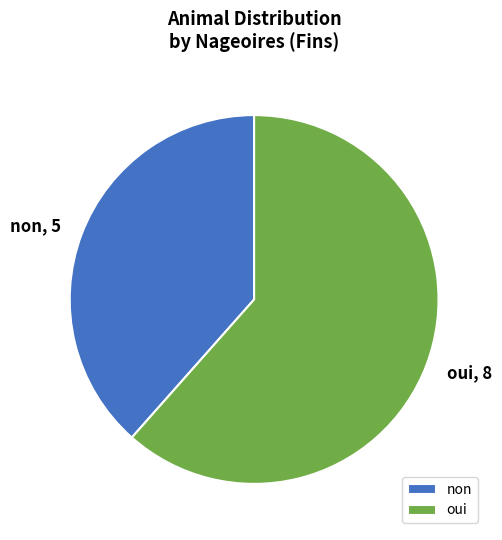

Is it true that oui is 51% of the pie?

False